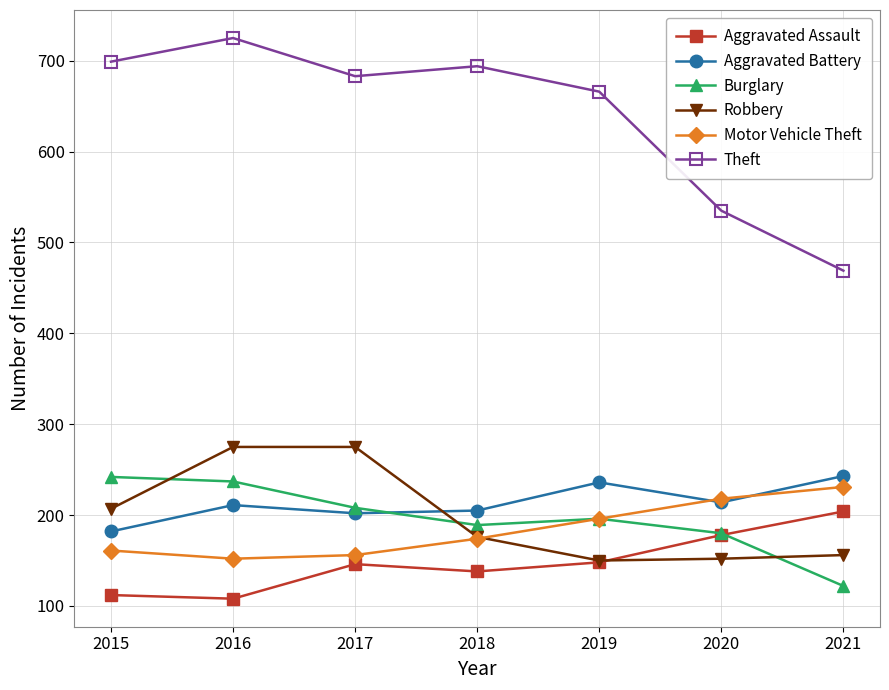

What is the spread (max minus min) of values at 2015?

587